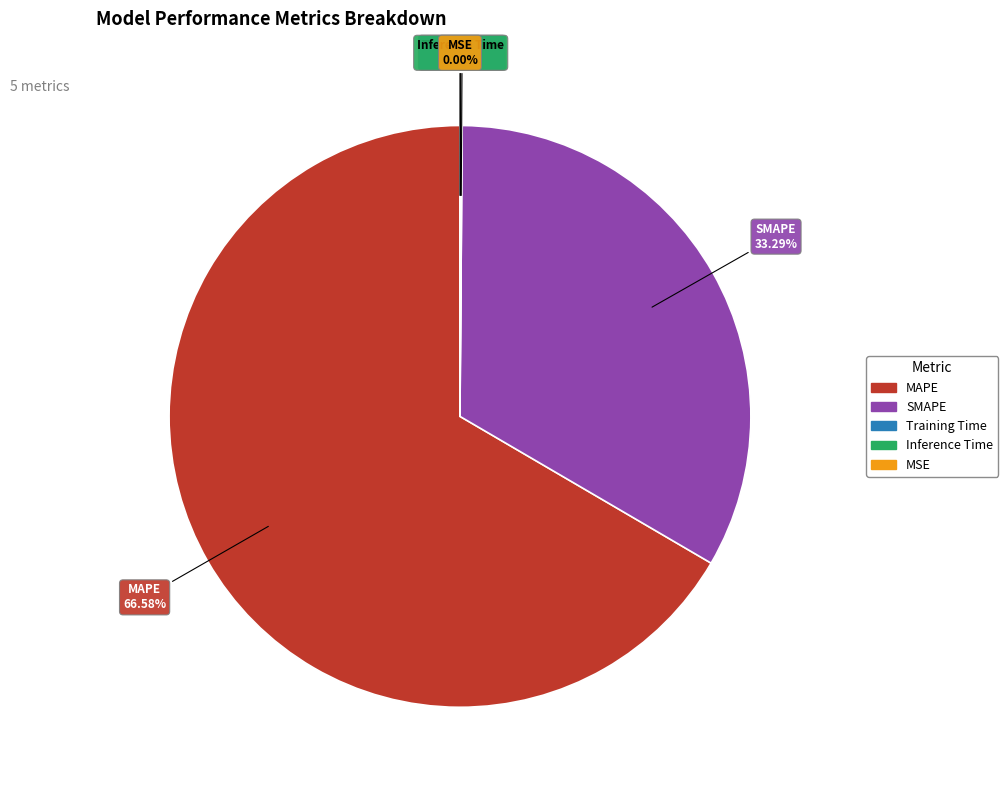

To the nearest percent, what is the difference between the largest and smallest slice percentages?

67%